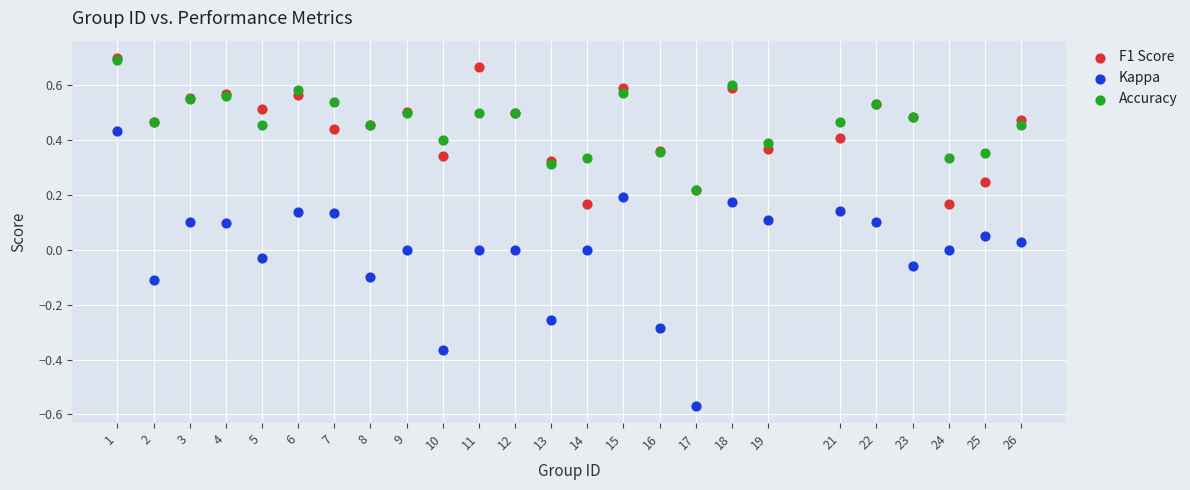

Which series has the largest Y range (max minus min)?

Kappa